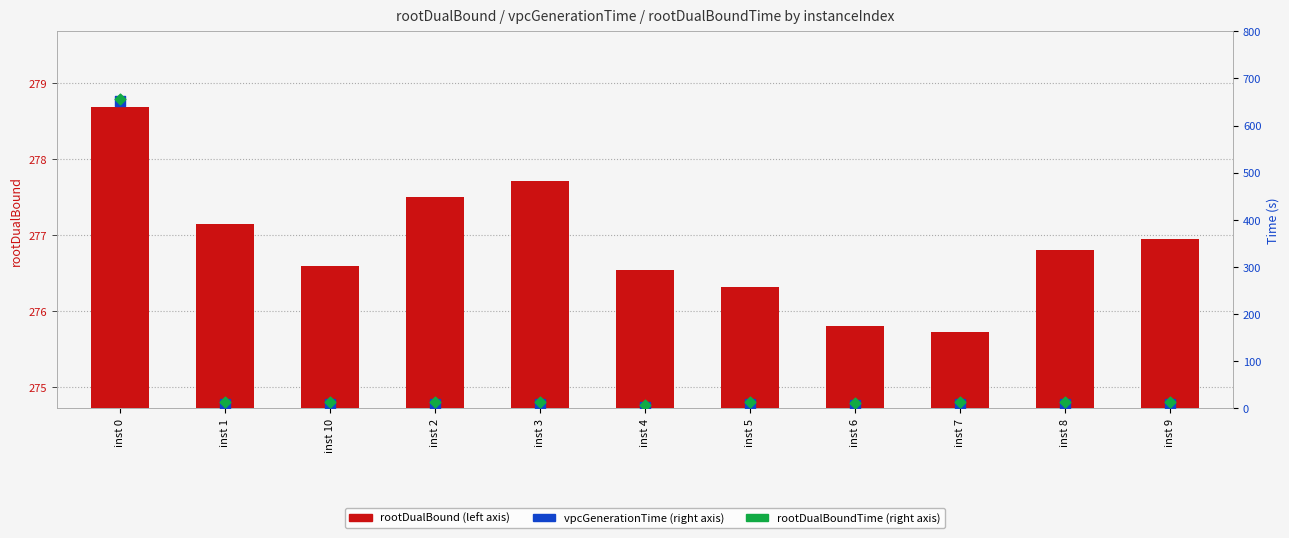

What are all the series names shown in the legend?

rootDualBound, vpcGenerationTime, rootDualBoundTime